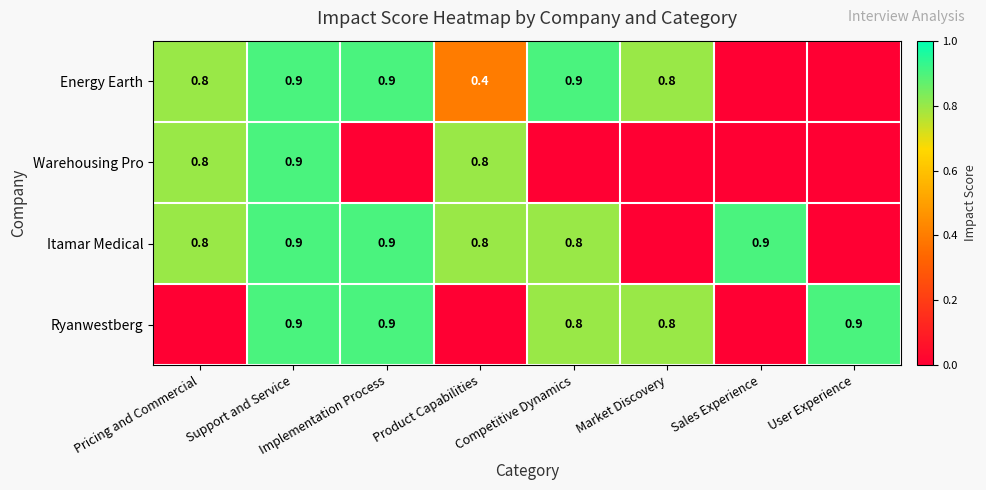

What is the difference between the Energy Earth values at Pricing and Commercial and Product Capabilities?

0.4